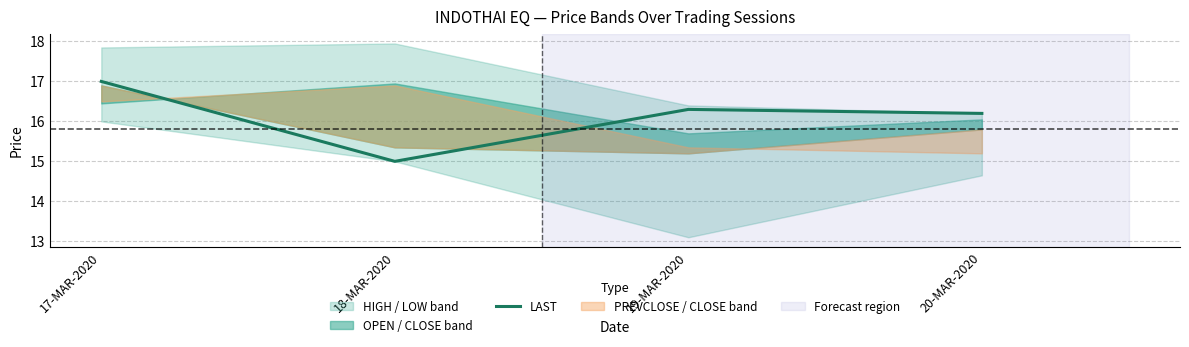

How many interior local valleys (lower than both neighbors) does the data have?

1